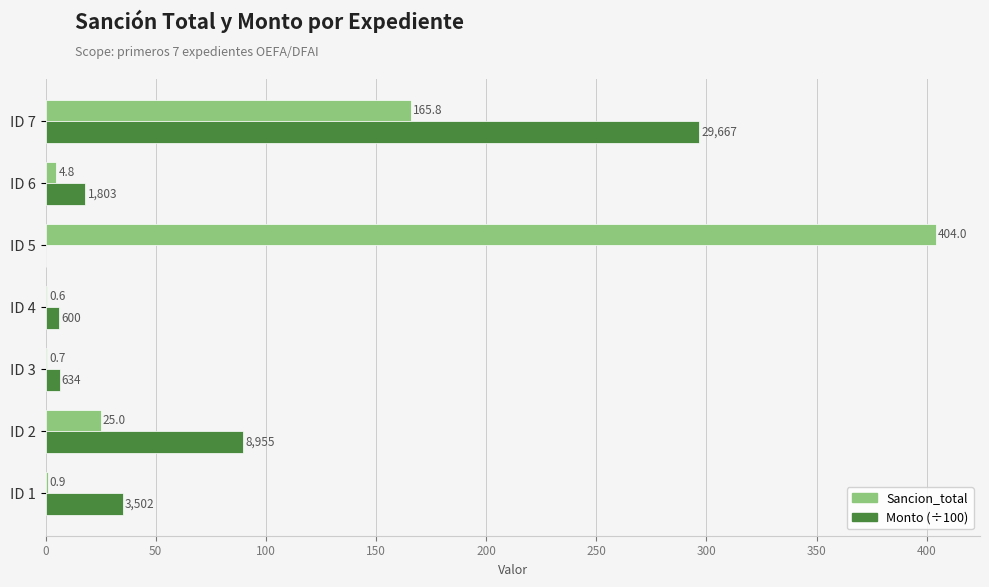

Read the Monto (÷100) value at ID 2.

89.5